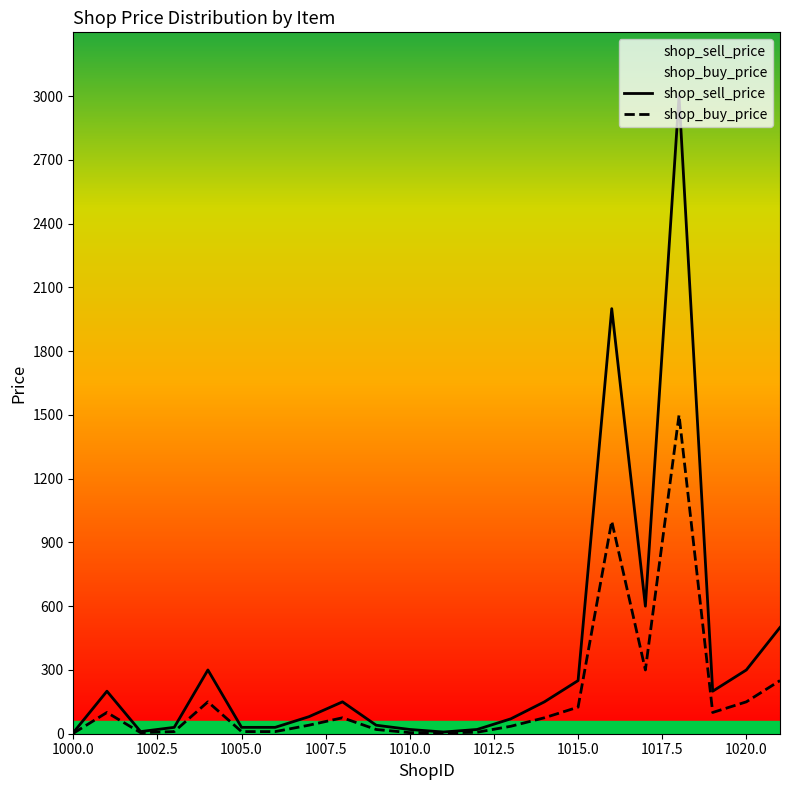

How many values in the shop_sell_price series are below 150?

11